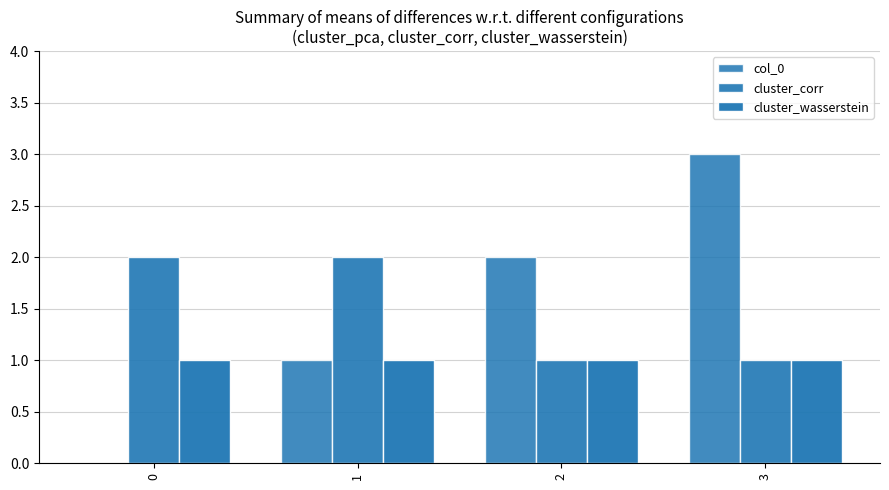

How many categories are shown in the chart?

4